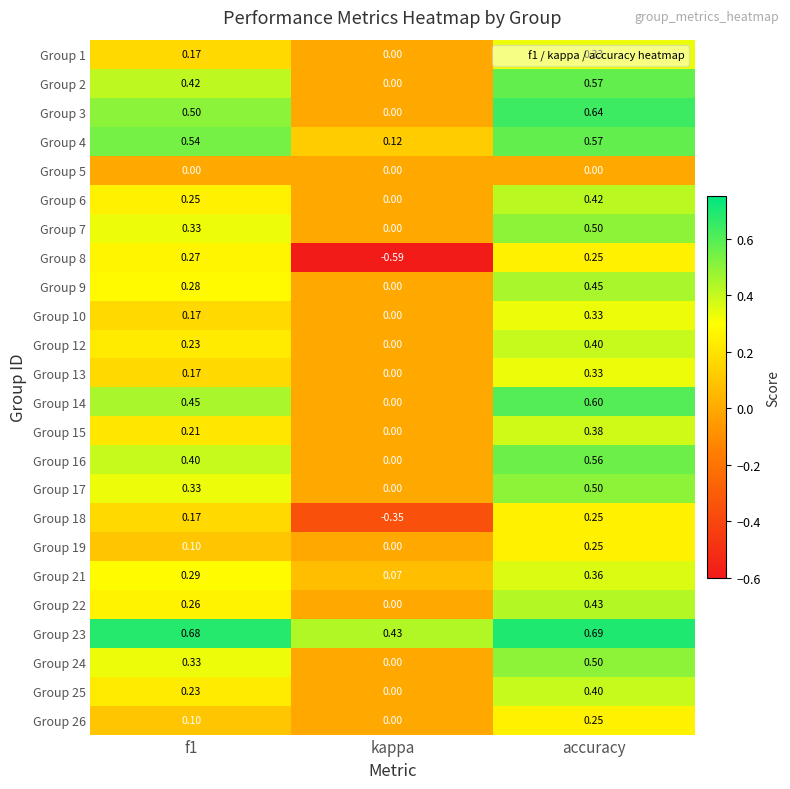

At which label is Group 16 closest to 0?

kappa